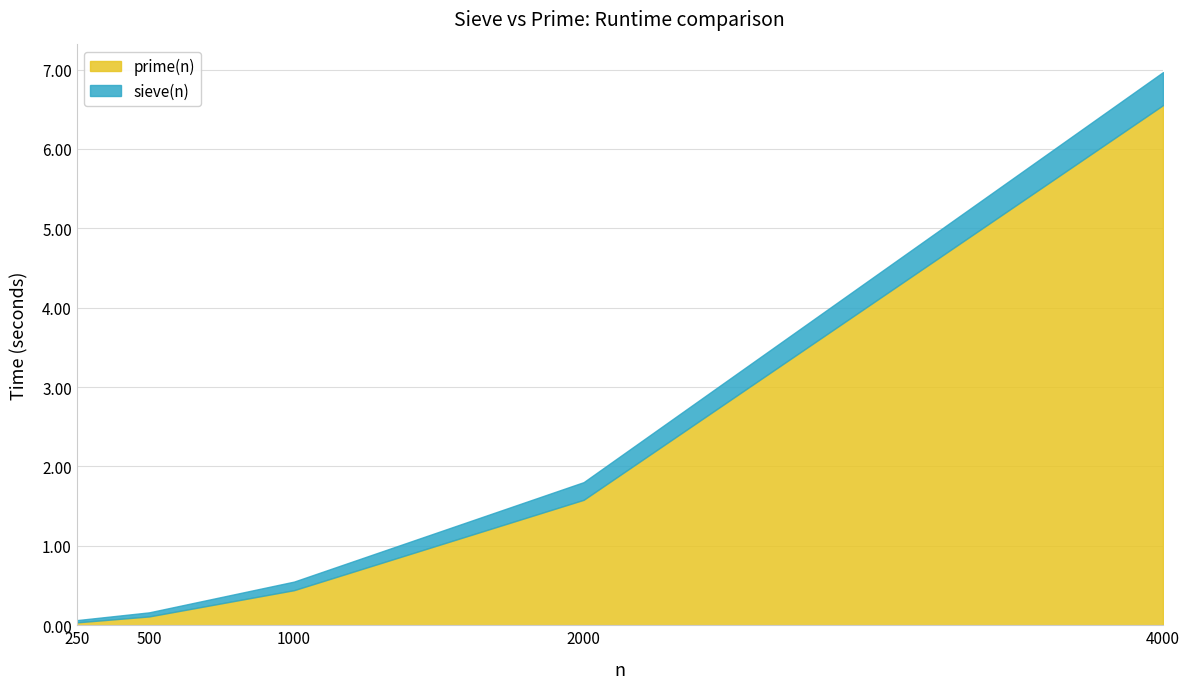

At which label is prime(n) closest to 3?

2000